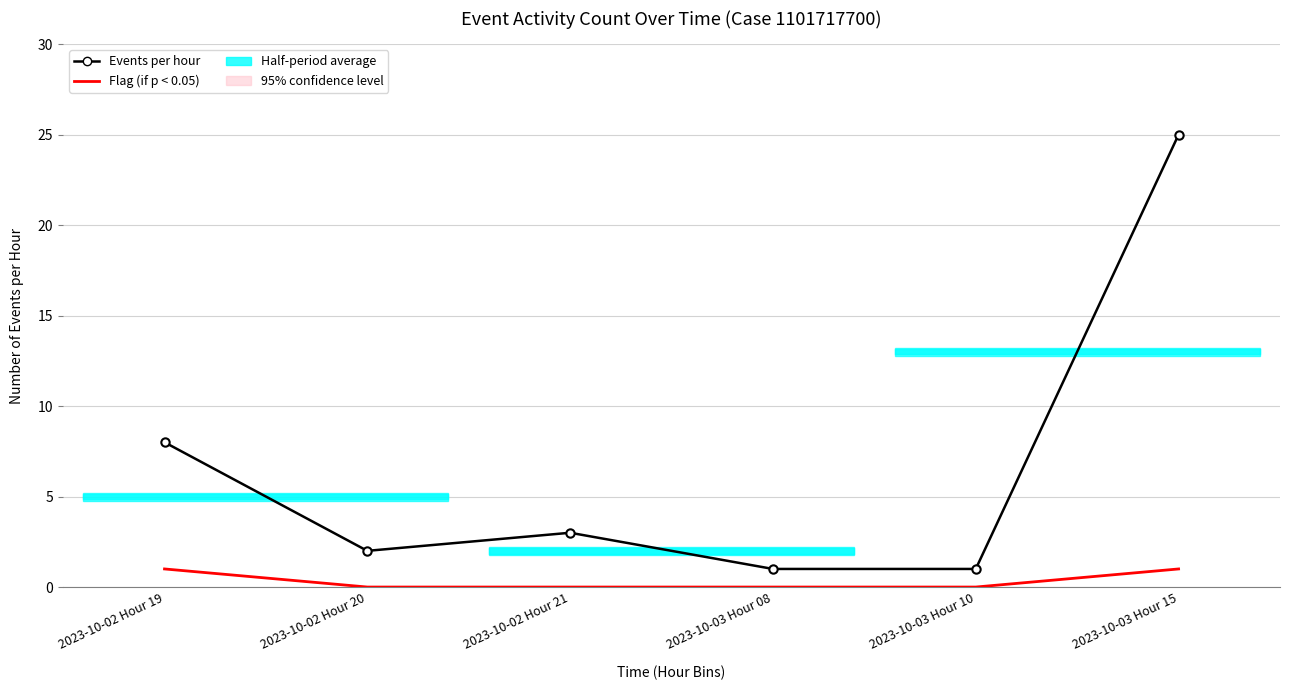

Count the number of categories in the chart.

6